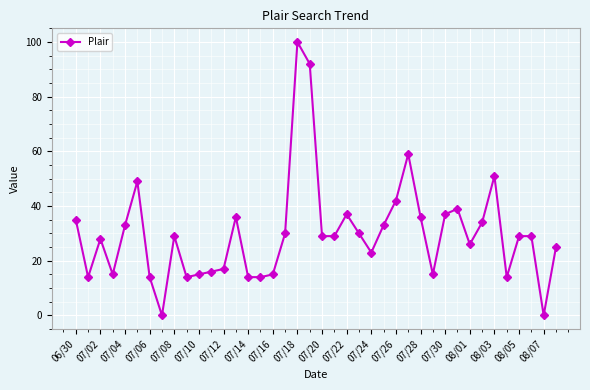

What is the maximum value shown in the chart?

100